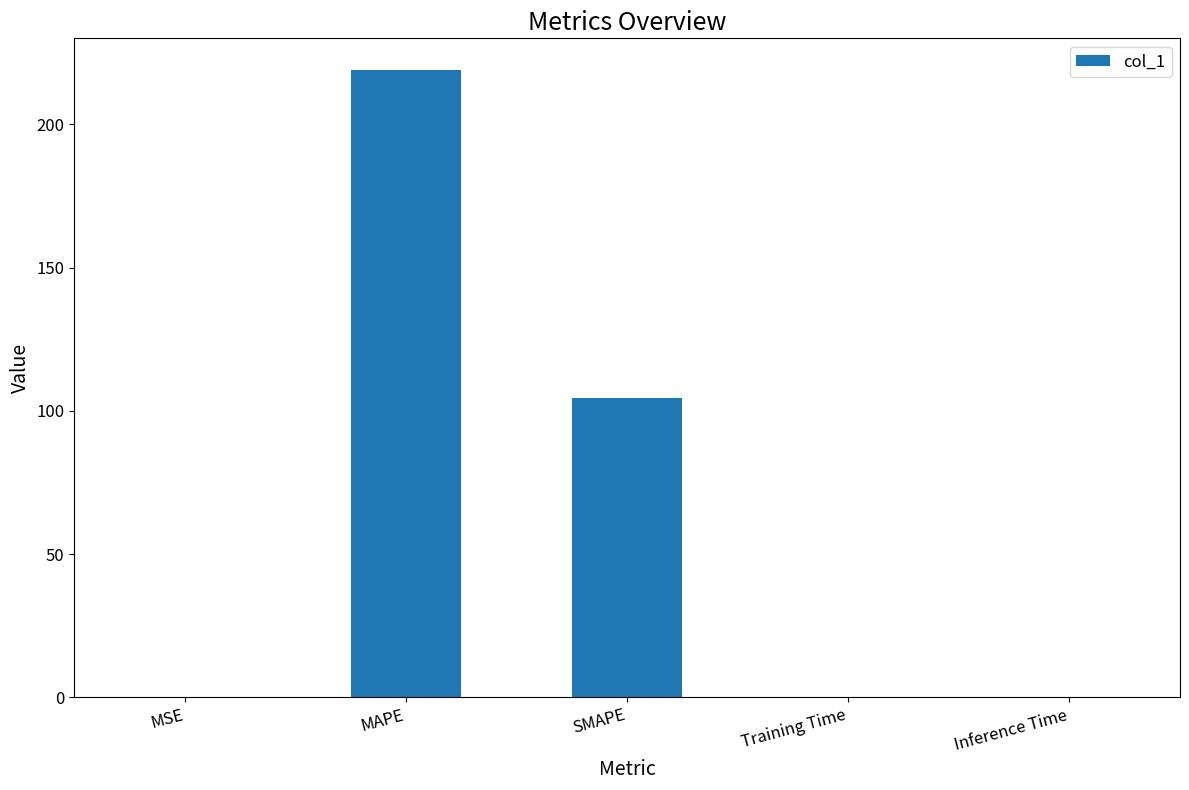

Which category has the highest value across all series?

MAPE